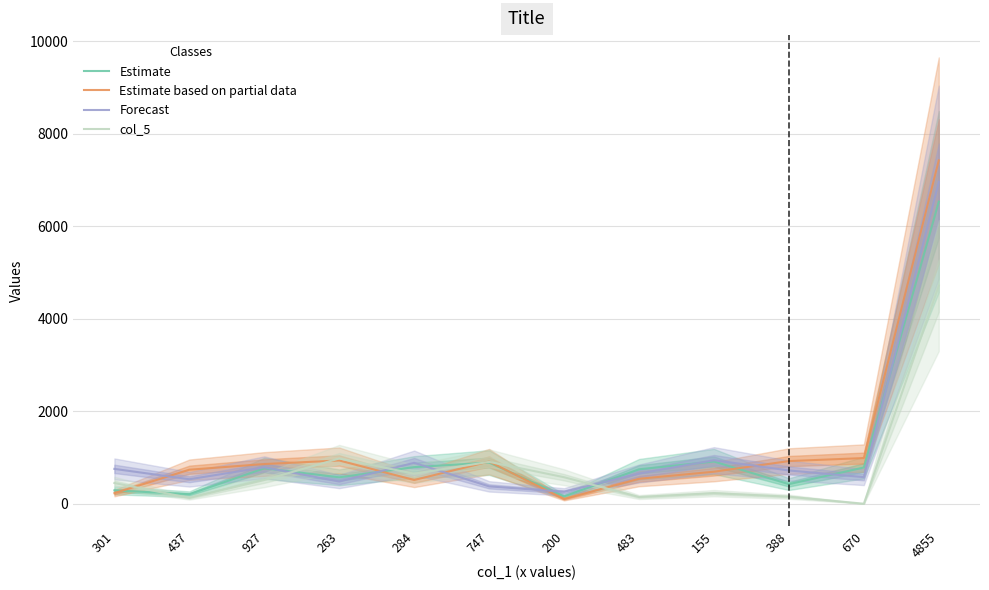

At 284, list the series in order from largest to smallest.

Forecast, Estimate, col_5, Estimate based on partial data